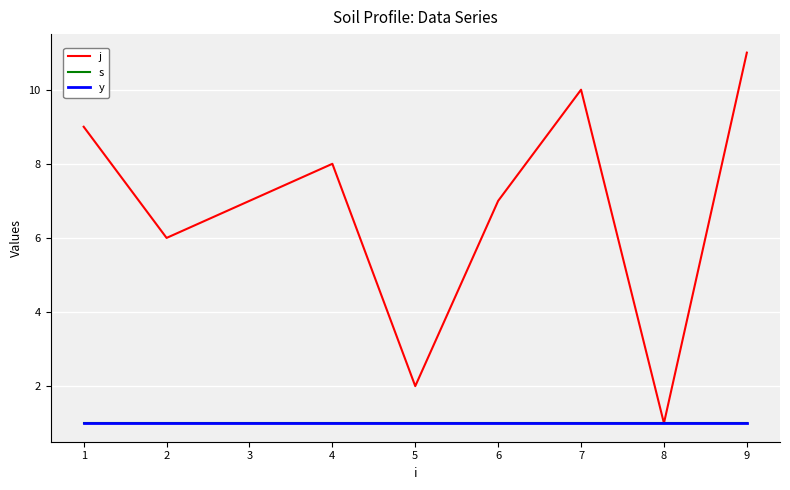

What is the value of the j point at the 8th from the left?

11